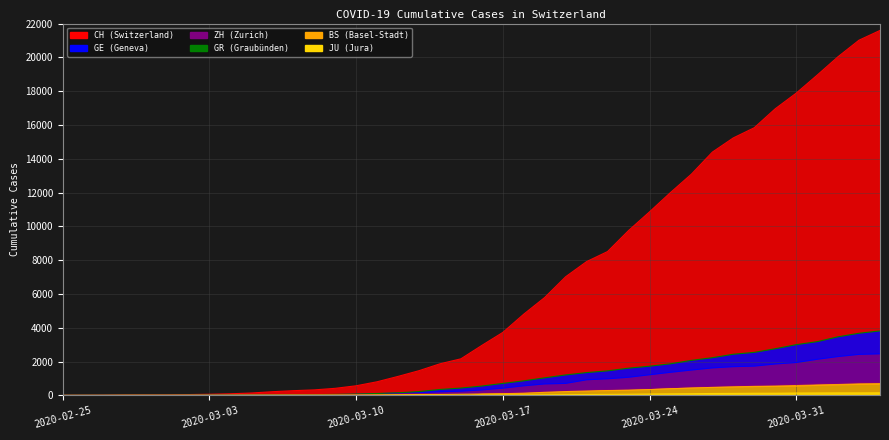

How many times do GE and GR cross each other?

1